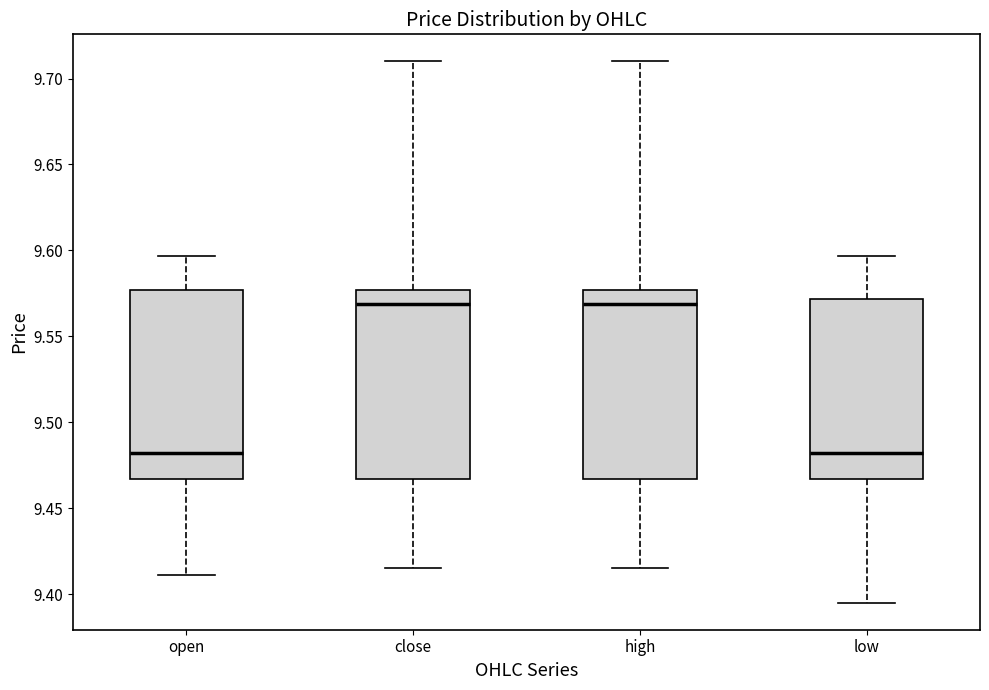

Reading left to right, transcribe this box plot: for each box, give where its median line is, the range the box spans, and where its two whiskers end, as read against the y-axis. The values are not printed on the chart, so give them approximately, as read against the axis.

open: median 9.480, box 9.465 to 9.575, whiskers 9.410 to 9.595
close: median 9.570, box 9.465 to 9.575, whiskers 9.415 to 9.710
high: median 9.570, box 9.465 to 9.575, whiskers 9.415 to 9.710
low: median 9.480, box 9.465 to 9.570, whiskers 9.395 to 9.595